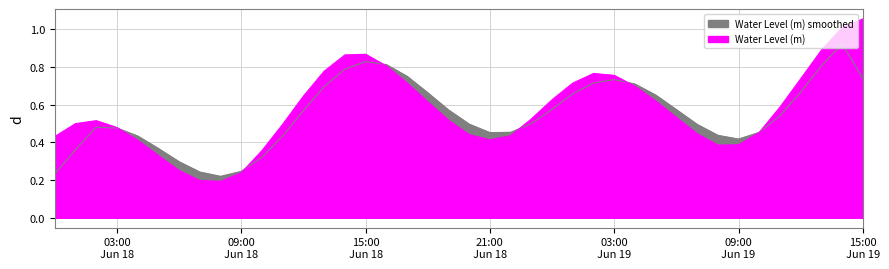

Is it true that the value at 2023-06-18 22:00:00 is 0.4?

True